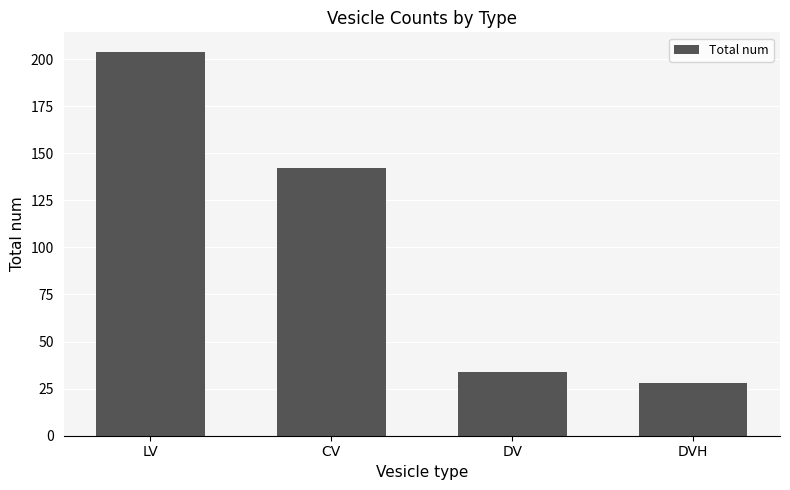

Reading left to right, list all the values displayed in this chart.

LV=204	CV=142	DV=34	DVH=28